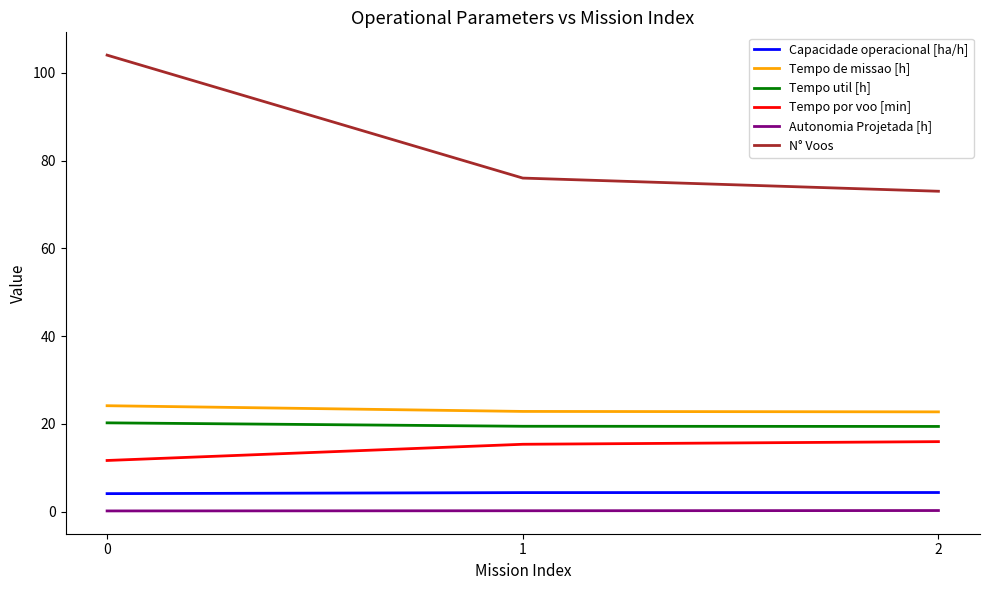

Between 0 and 1, which series saw the biggest shift?

N° Voos